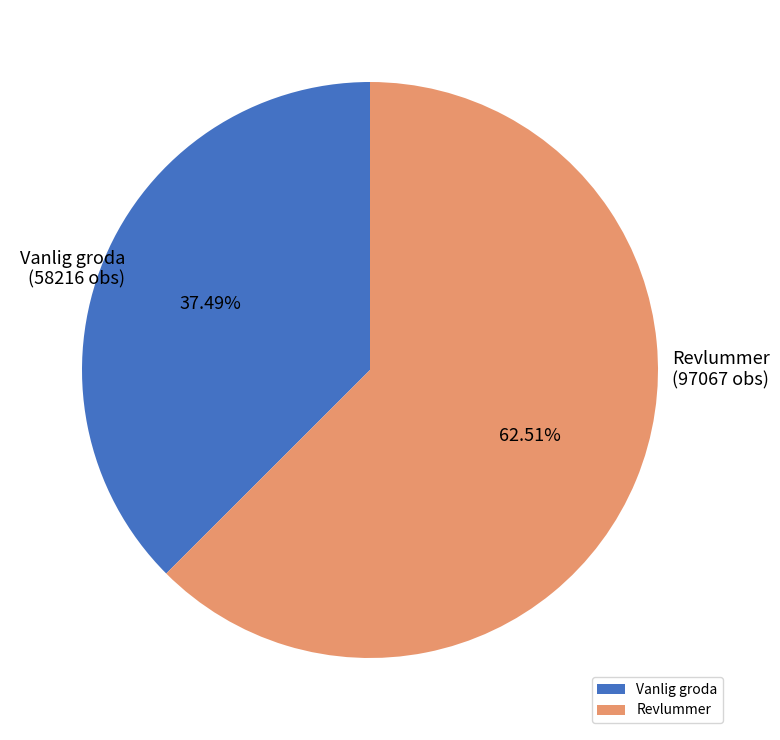

Rank the categories by value from highest to lowest.

Revlummer, Vanlig groda